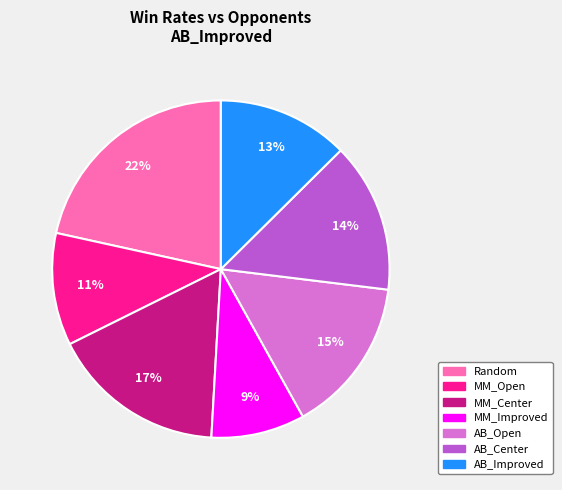

What is the smallest slice in the pie chart?

MM_Improved